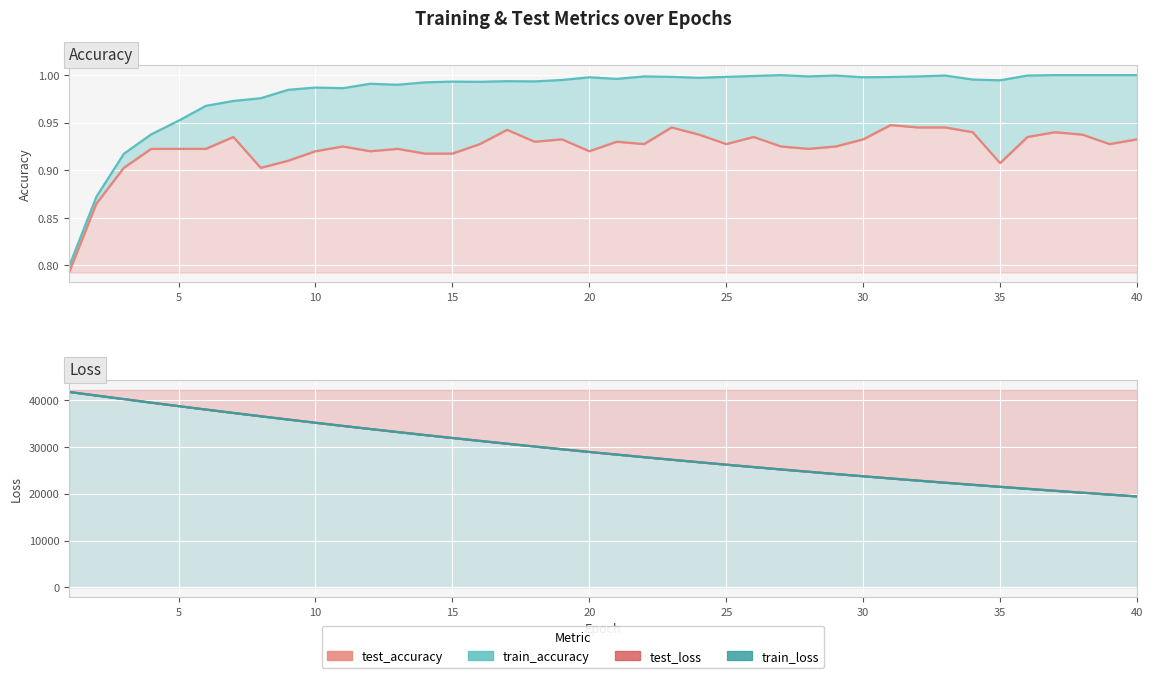

At how many categories does at least one series exceed 34628?

10